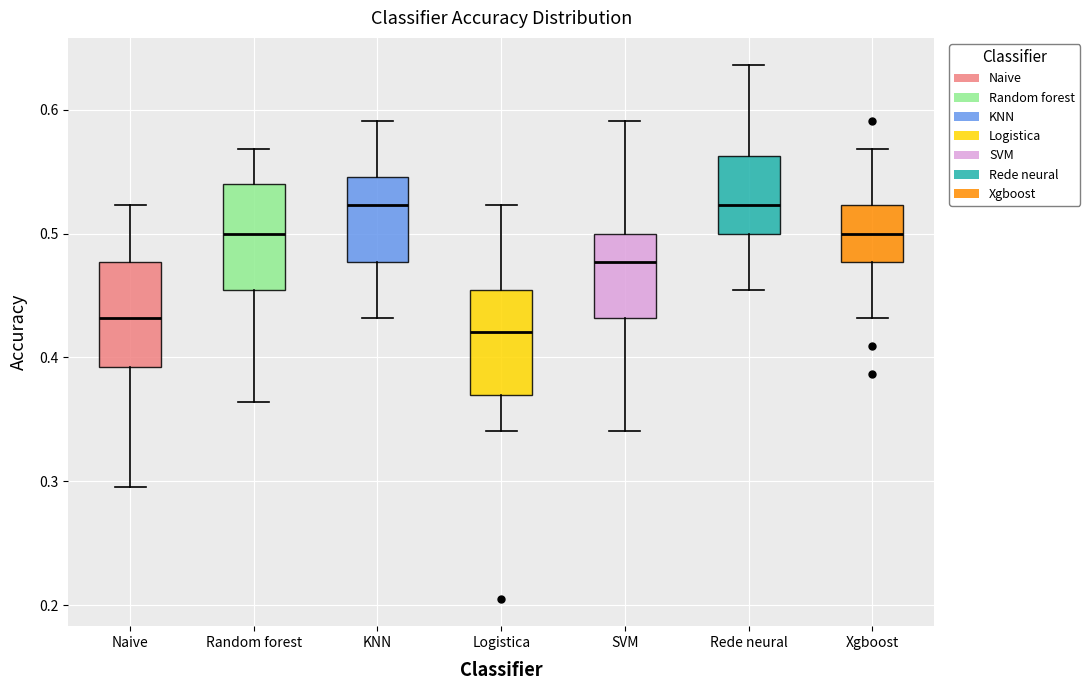

Reading left to right, transcribe this box plot: for each box, give where its median line is, the range the box spans, and where its two whiskers end, as read against the y-axis. The values are not printed on the chart, so give them approximately, as read against the axis.

Naive: median 0.43, box 0.39 to 0.48, whiskers 0.30 to 0.52
Random forest: median 0.50, box 0.45 to 0.54, whiskers 0.36 to 0.57
KNN: median 0.52, box 0.48 to 0.55, whiskers 0.43 to 0.59
Logistica: median 0.42, box 0.37 to 0.45, whiskers 0.34 to 0.52
SVM: median 0.48, box 0.43 to 0.50, whiskers 0.34 to 0.59
Rede neural: median 0.52, box 0.50 to 0.56, whiskers 0.45 to 0.64
Xgboost: median 0.50, box 0.48 to 0.52, whiskers 0.43 to 0.57